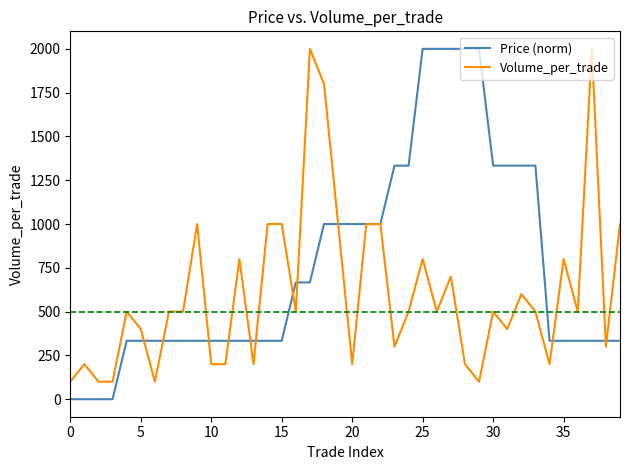

At how many categories does at least one series exceed 1091?

14